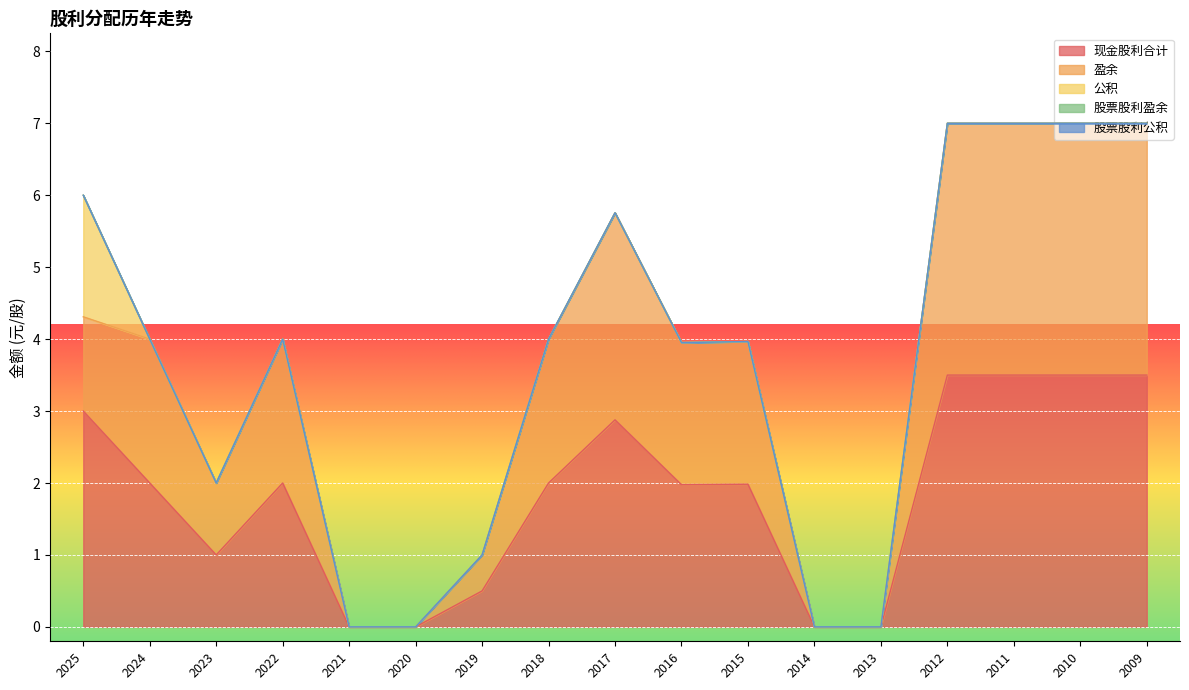

How many series are shown in this chart?

5